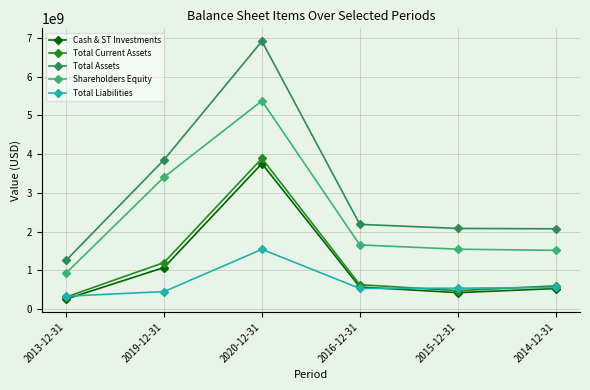

At which category is the sum across all series the highest?

2020-12-31